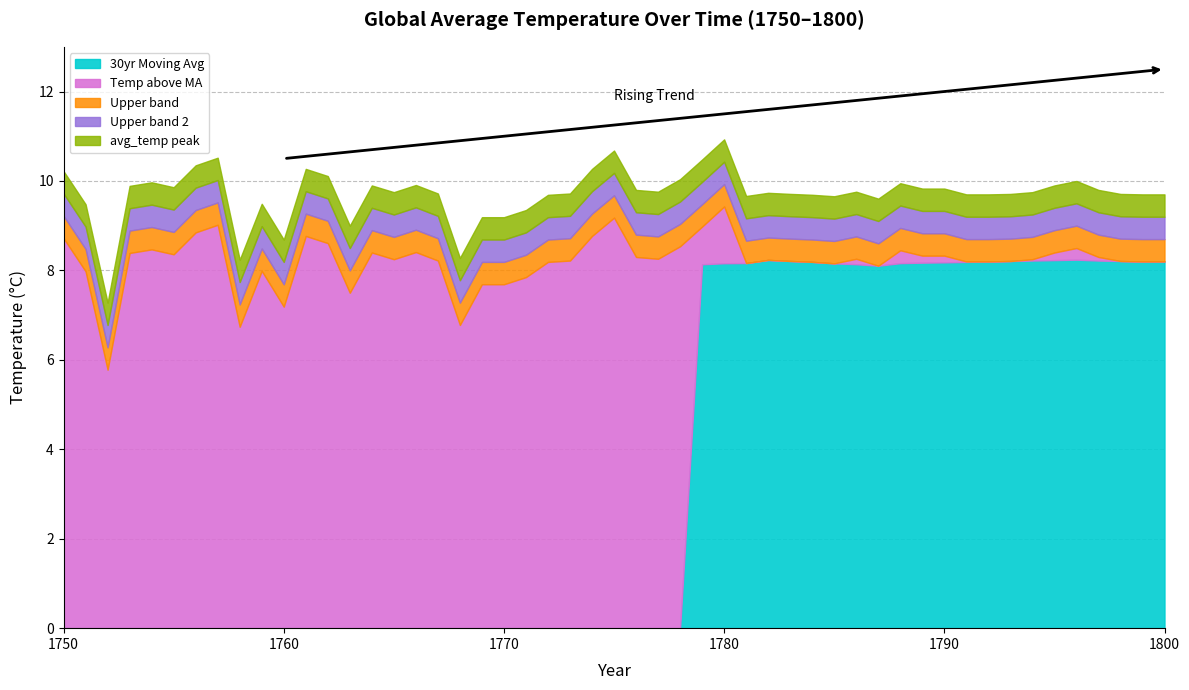

What is the difference between the maximum and minimum values in the avg_temp series?

2.2